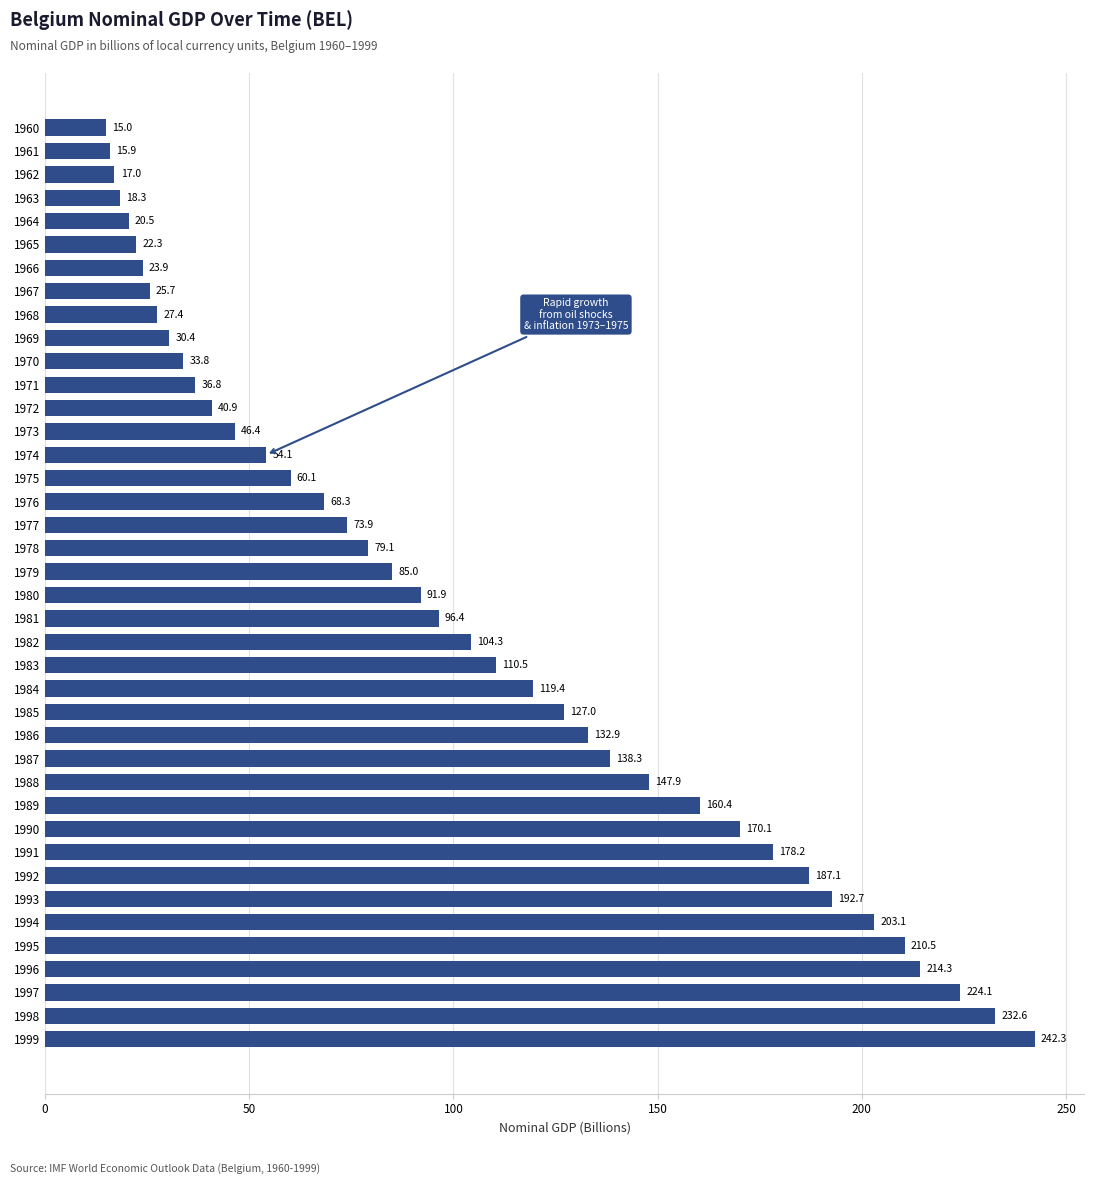

What is the difference between the maximum and minimum values?

227.3